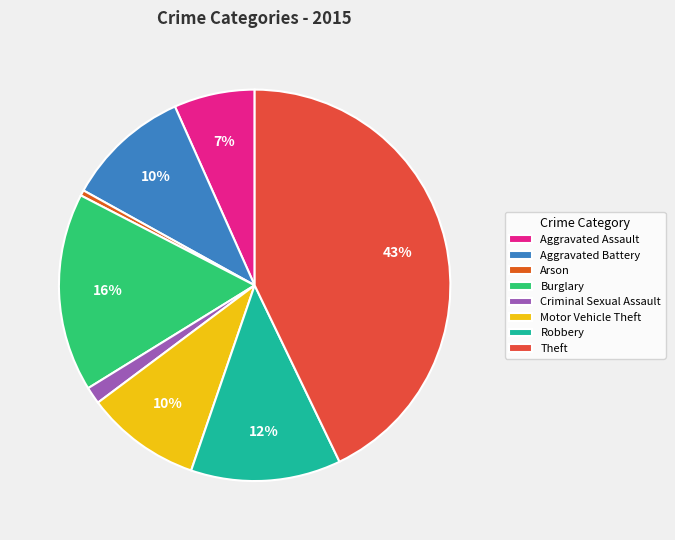

To the nearest percent, what is the combined percentage of Robbery and Arson?

13%